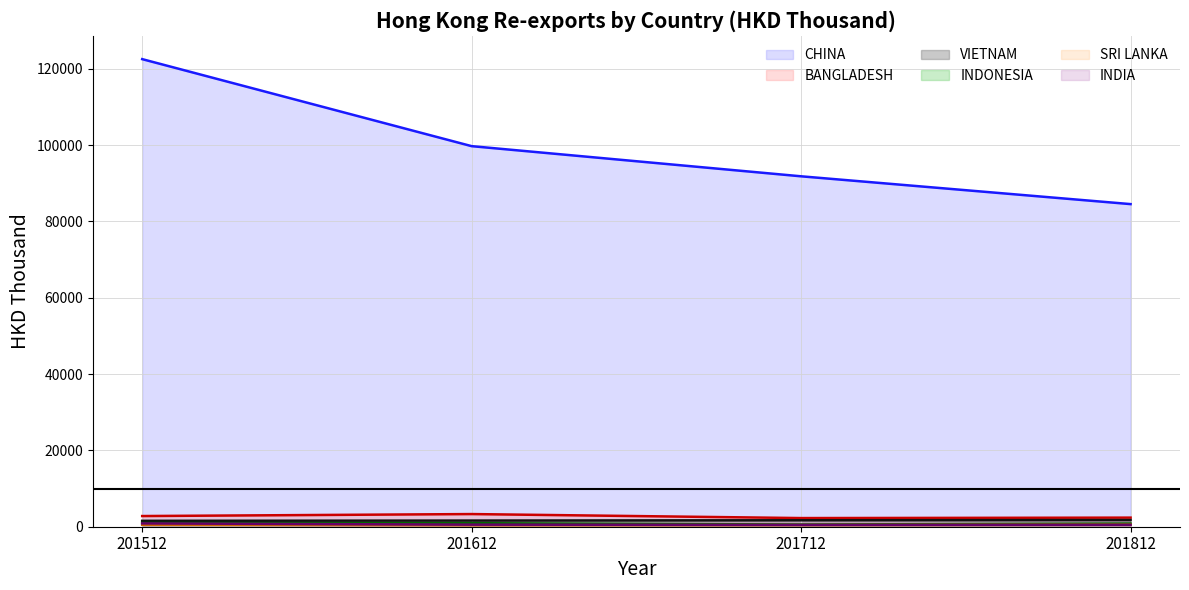

What is the difference between the second highest and minimum values in the VIETNAM series?

149.8